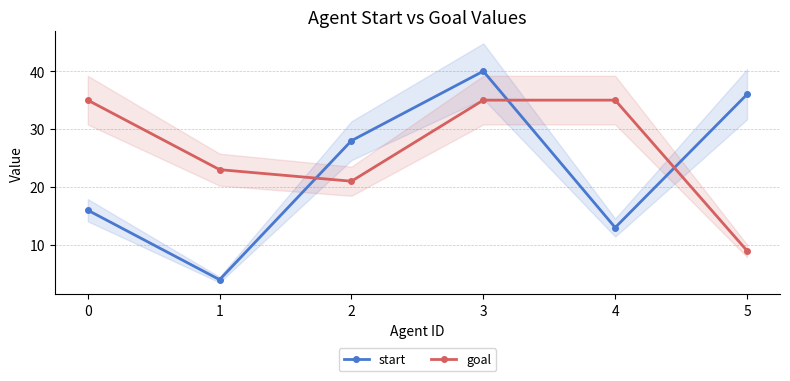

What is the difference between the highest and lowest values at 5?

27